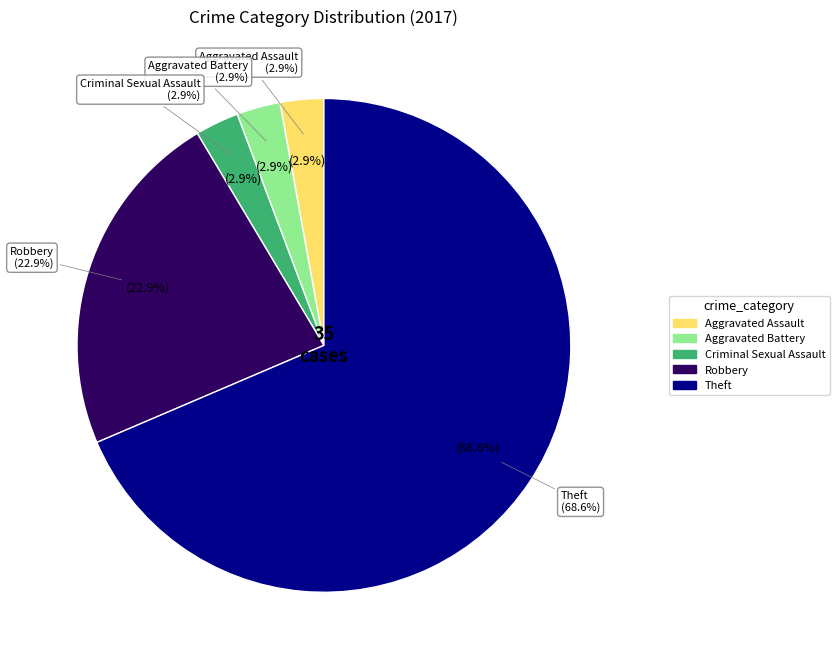

The Robbery slice represents 9% of the pie. True or false?

False